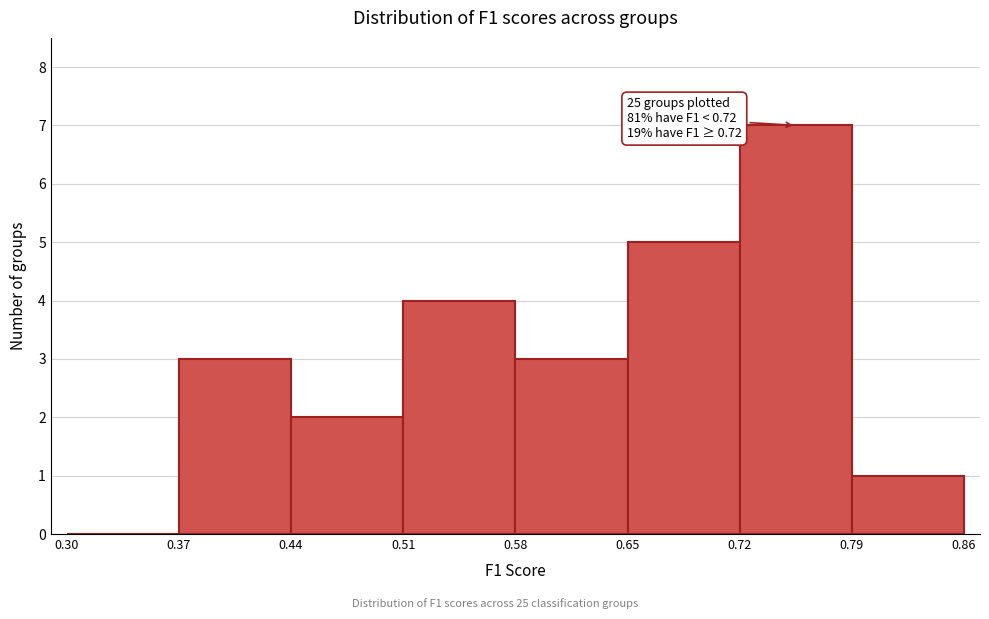

Which range on the x-axis has the tallest bar?

0.72 to 0.79